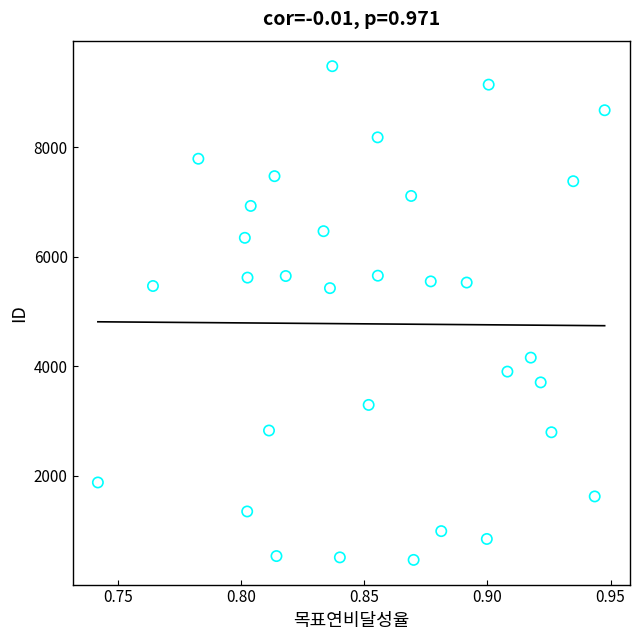

What is the range of Y values (max minus min)?

9009